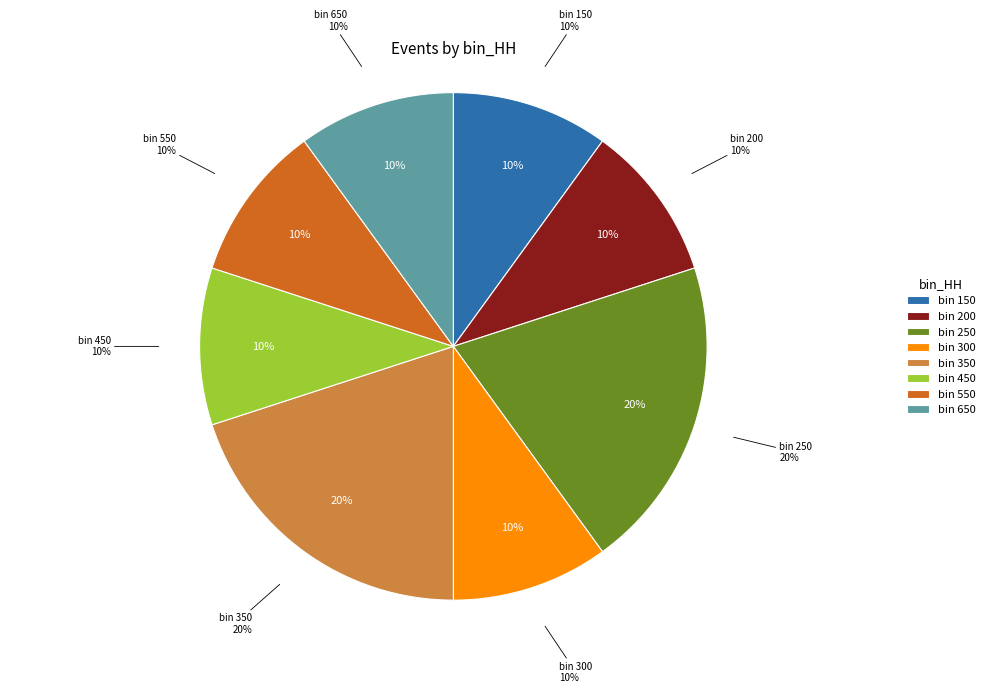

True or false: 300 accounts for 3% of the total.

False